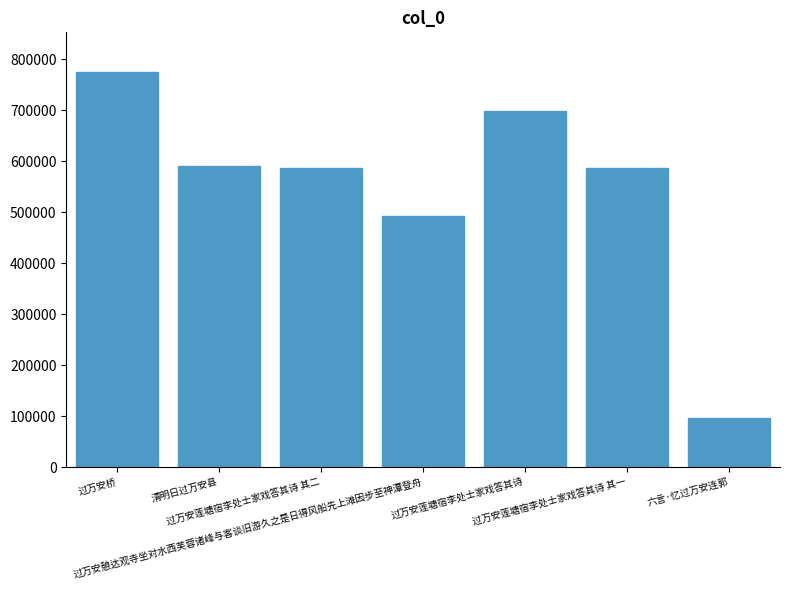

What is the difference between the maximum and second lowest values?

282690